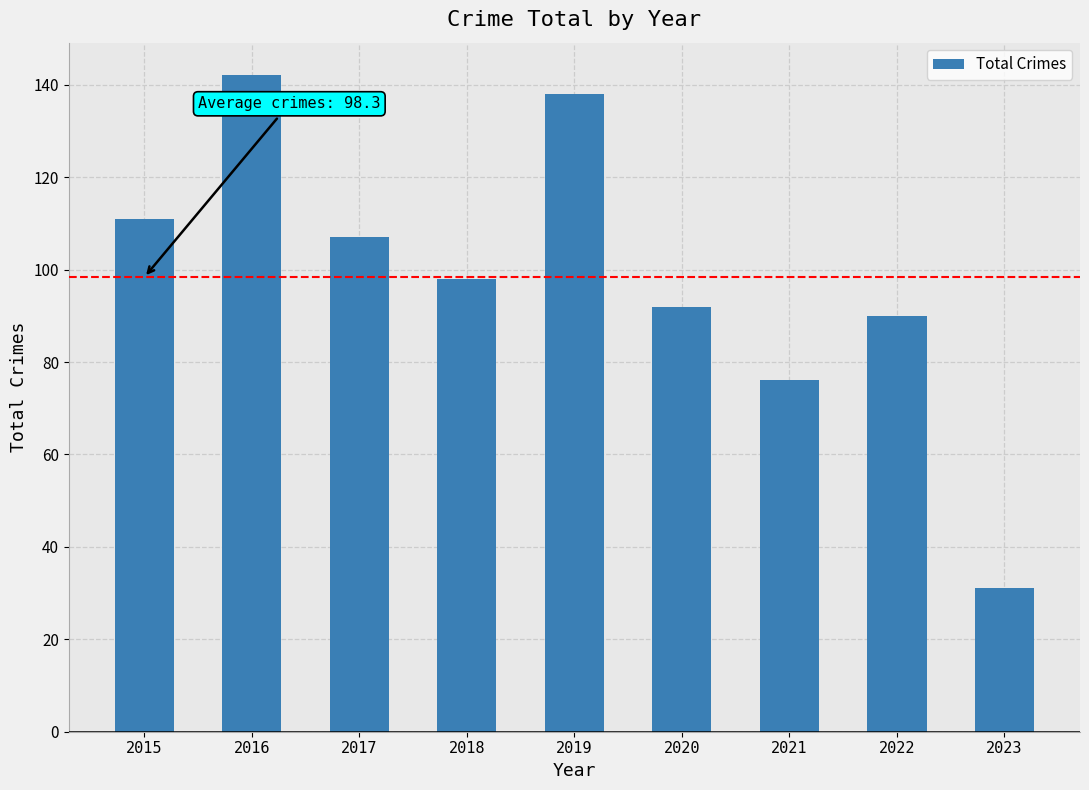

Between 2015 and 2018, which is larger?

2015